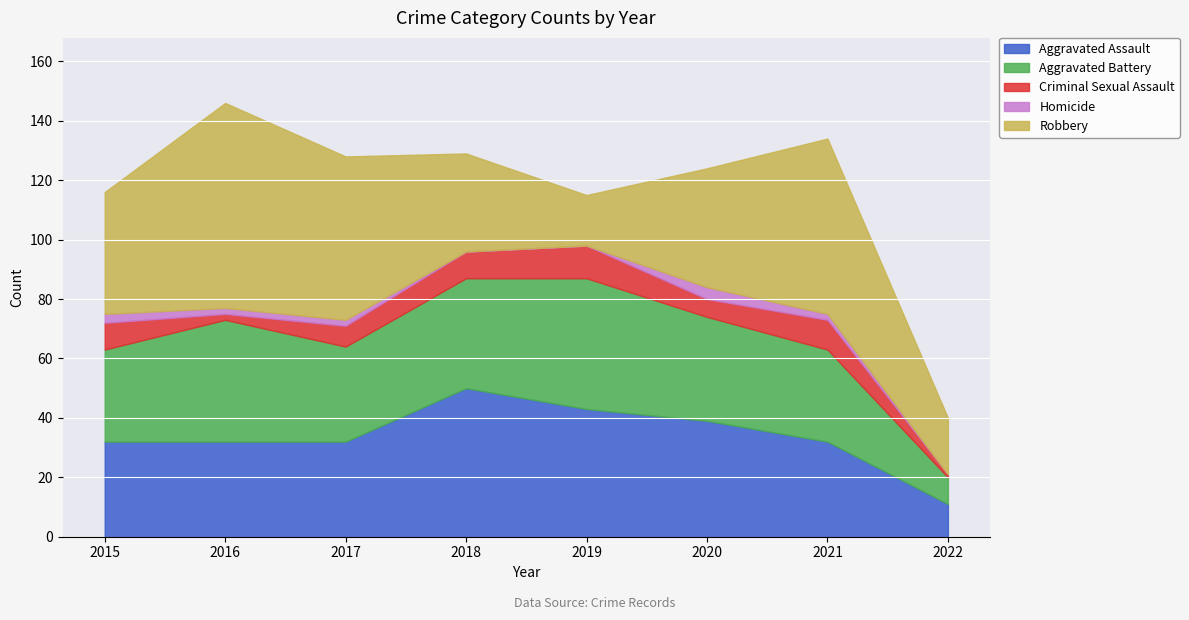

At which category does Aggravated Assault reach its first local peak?

2018